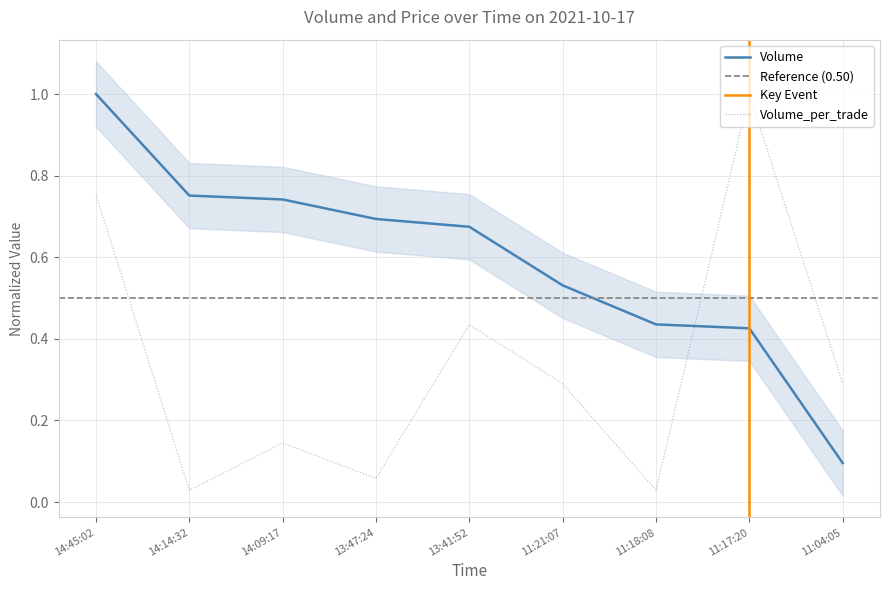

Count the Volume values in the range 0 to 1.

9